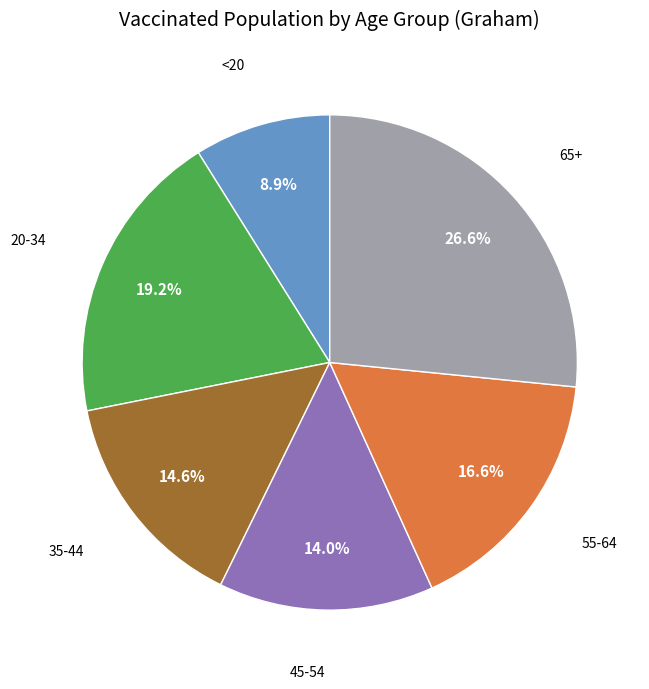

Is there a majority slice in this chart?

No